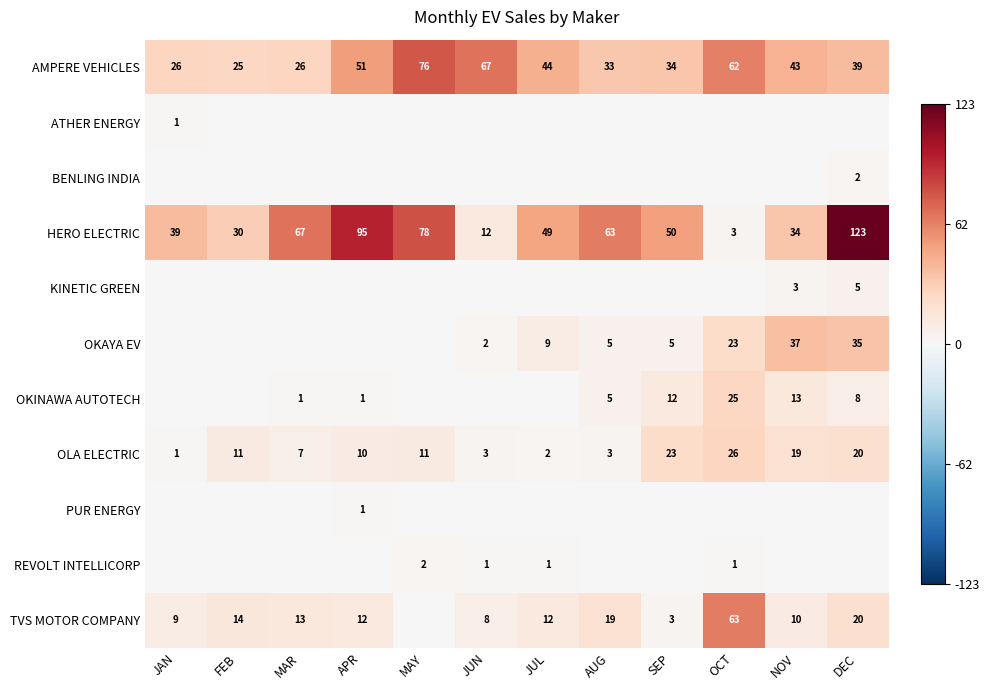

What is the average value of the HERO ELECTRIC series?

54